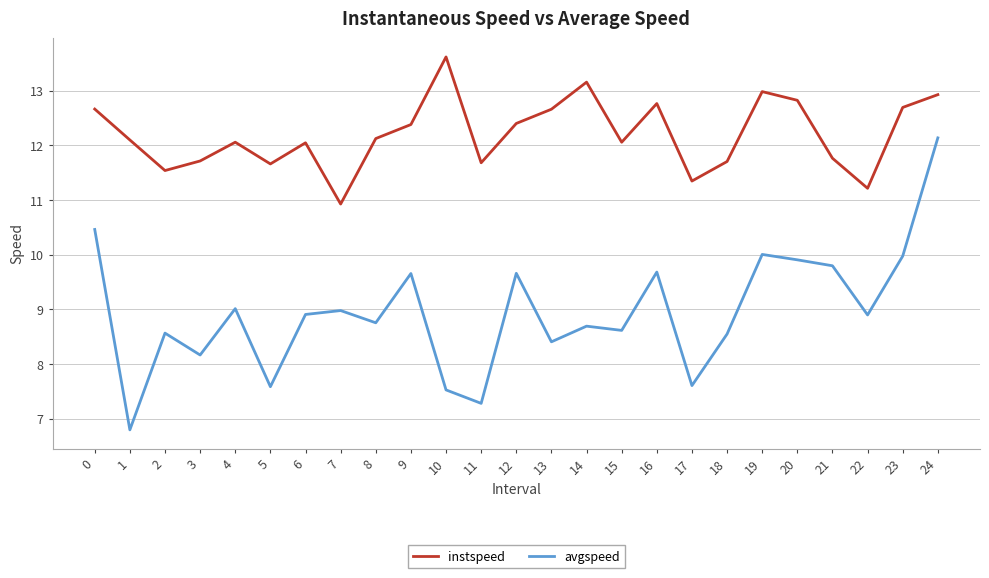

List the series in order of their peak value, lowest first.

avgspeed, instspeed